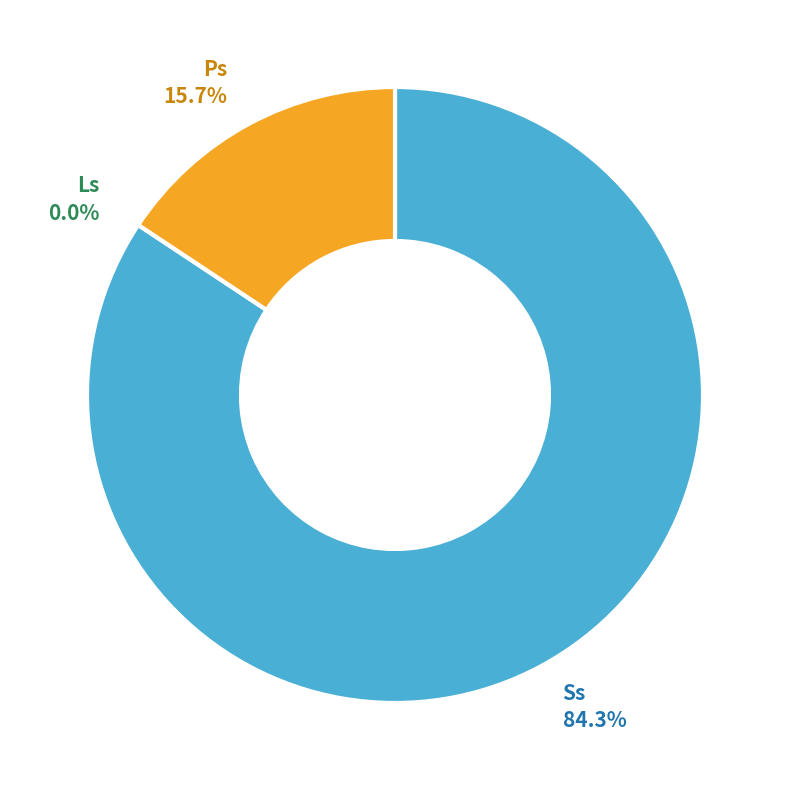

Is there a majority slice in this chart?

Yes